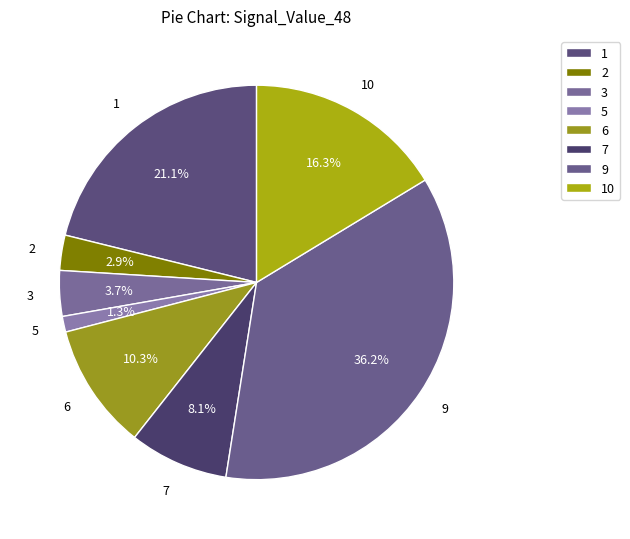

How much of the chart is everything except 7?

91.9%